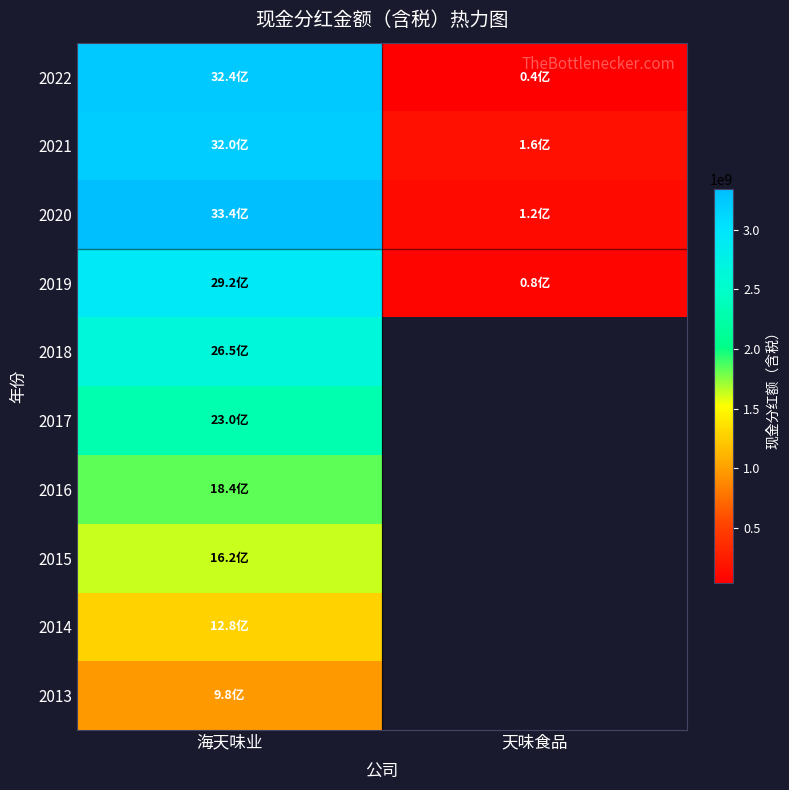

What is the smallest value displayed?

37709084.5